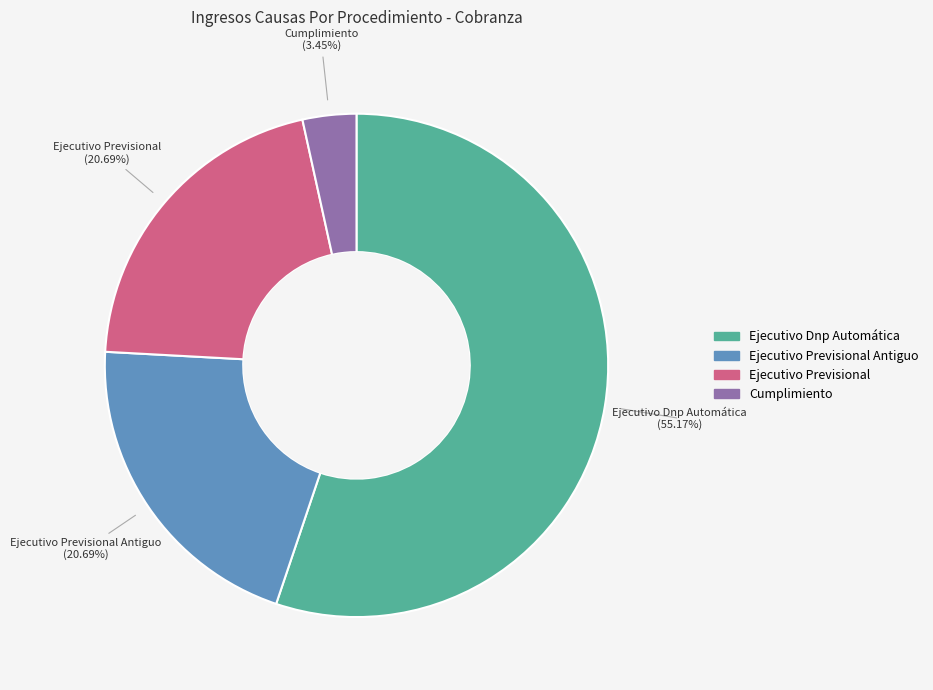

Does any single category account for the majority?

Yes